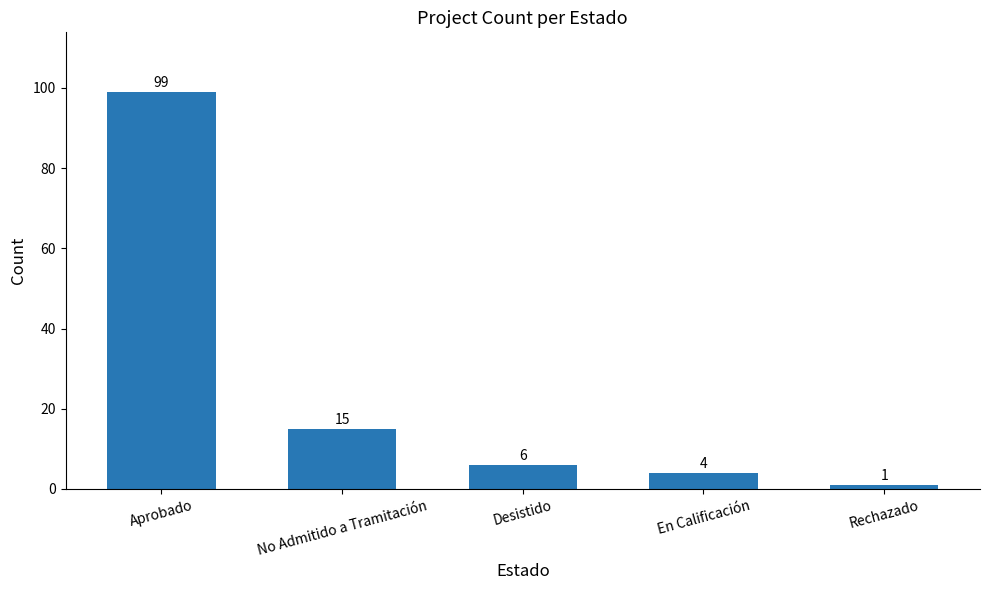

What is the difference between the values at Rechazado and Desistido?

5